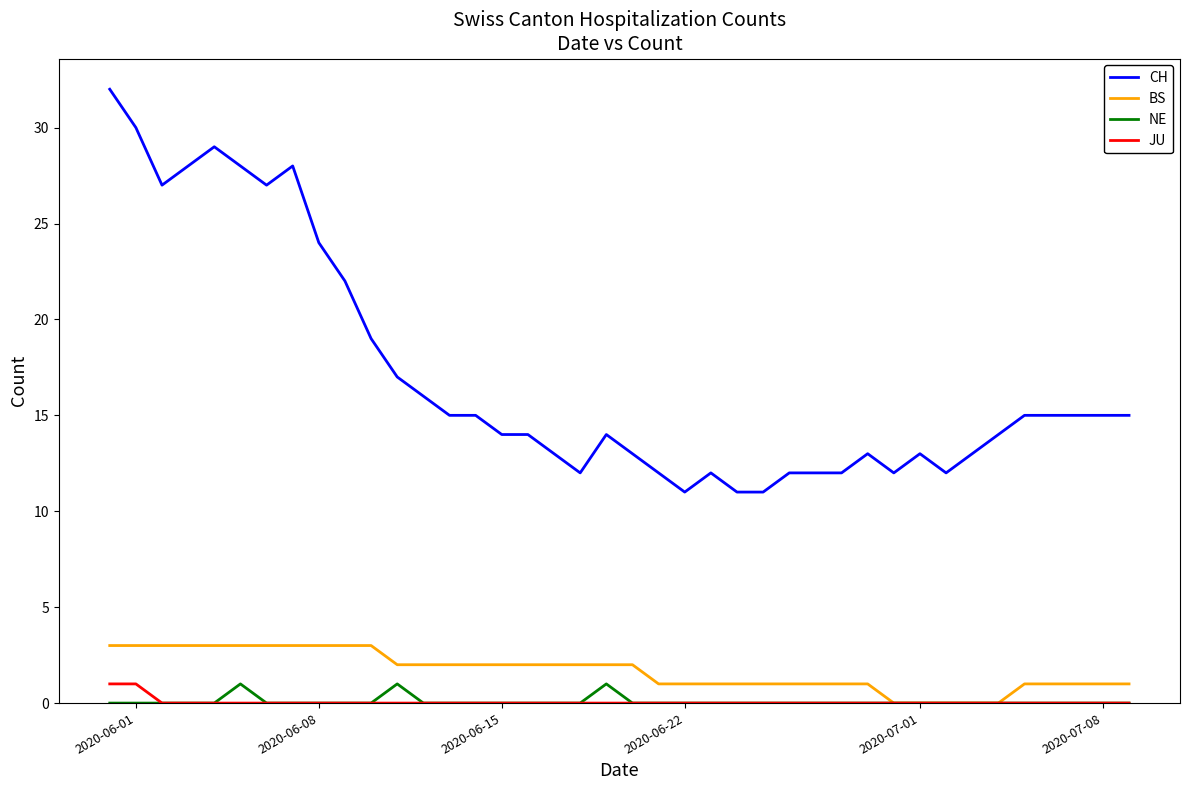

True or false: JU and CH intersect in this chart.

False